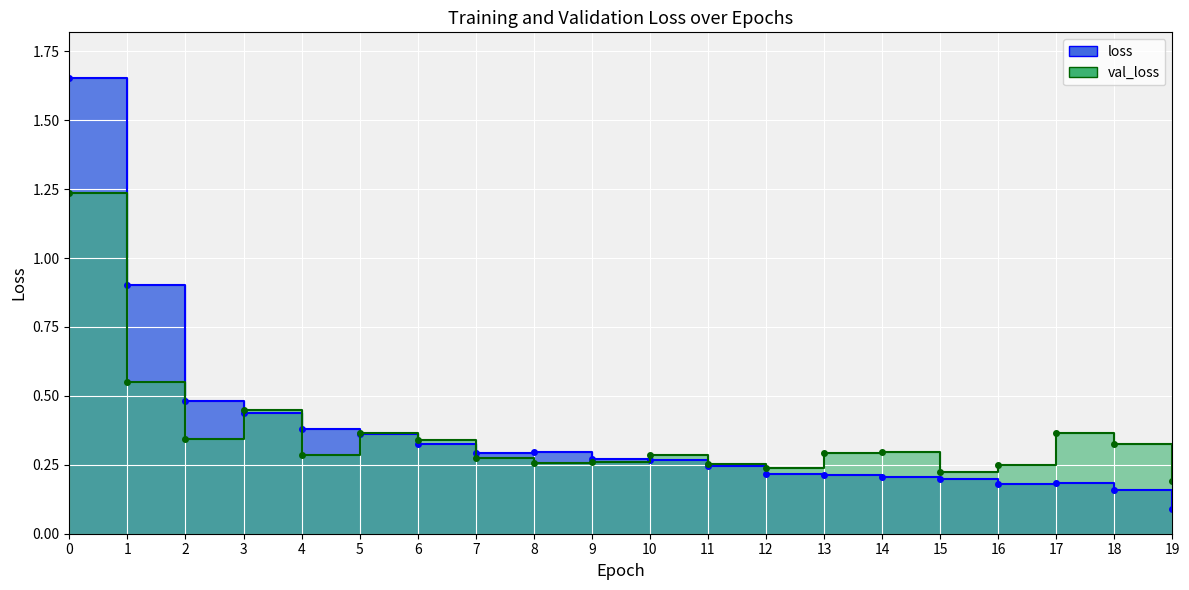

Reading left to right, transcribe all the data shown in this chart.

loss: 0=1.7	1=0.9	2=0.5	3=0.4	4=0.4	5=0.4	6=0.3	7=0.3	8=0.3	9=0.3	10=0.3	11=0.2	12=0.2	13=0.2	14=0.2	15=0.2	16=0.2	17=0.2	18=0.2	19=0.1
val_loss: 0=1.2	1=0.5	2=0.3	3=0.4	4=0.3	5=0.4	6=0.3	7=0.3	8=0.3	9=0.3	10=0.3	11=0.3	12=0.2	13=0.3	14=0.3	15=0.2	16=0.2	17=0.4	18=0.3	19=0.2